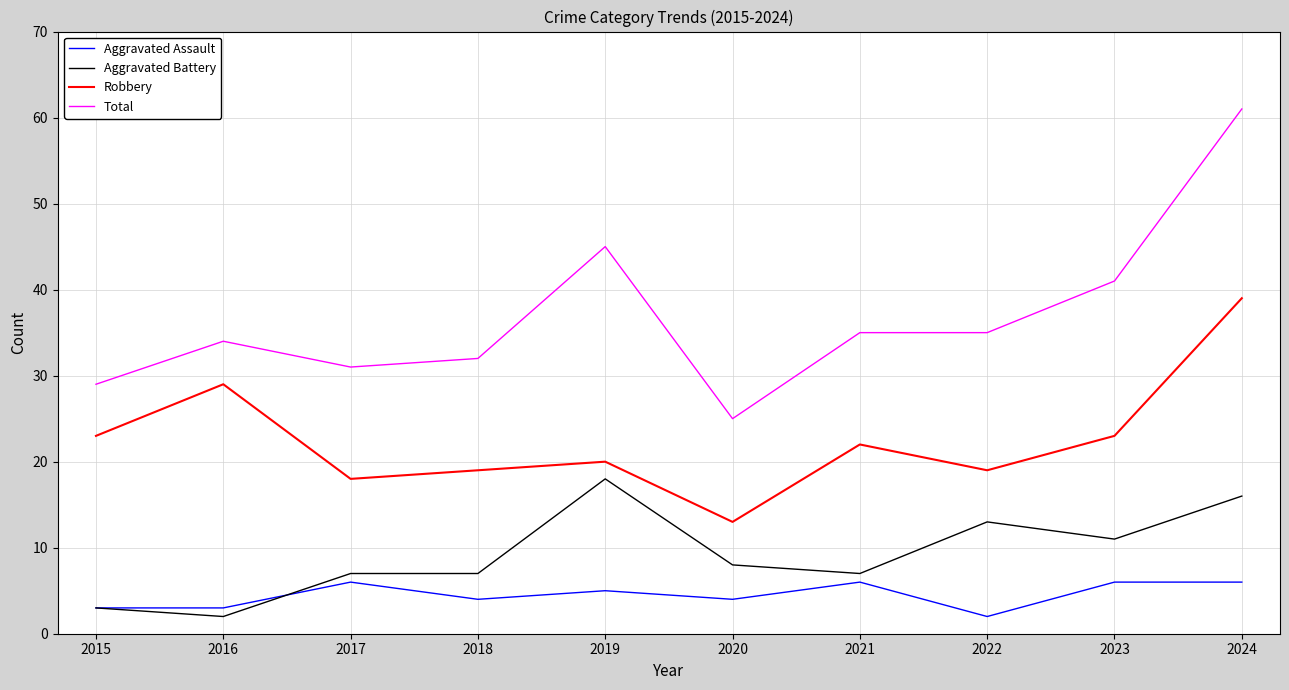

Reading left to right, transcribe all the data shown in this chart.

Aggravated Assault: 3	3	6	4	5	4	6	2	6	6
Aggravated Battery: 3	2	7	7	18	8	7	13	11	16
Robbery: 23	29	18	19	20	13	22	19	23	39
Total: 29	34	31	32	45	25	35	35	41	61